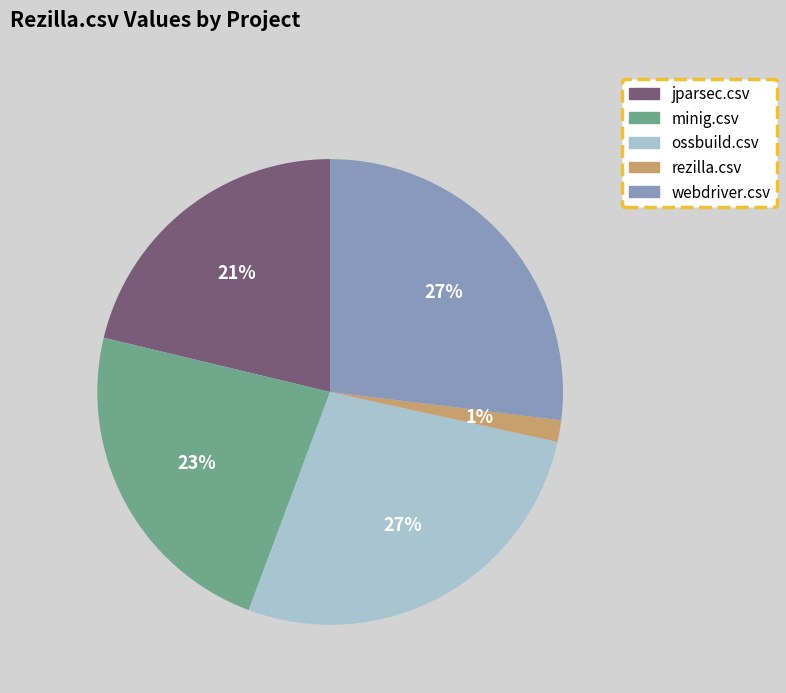

Which slice is the smallest?

rezilla.csv